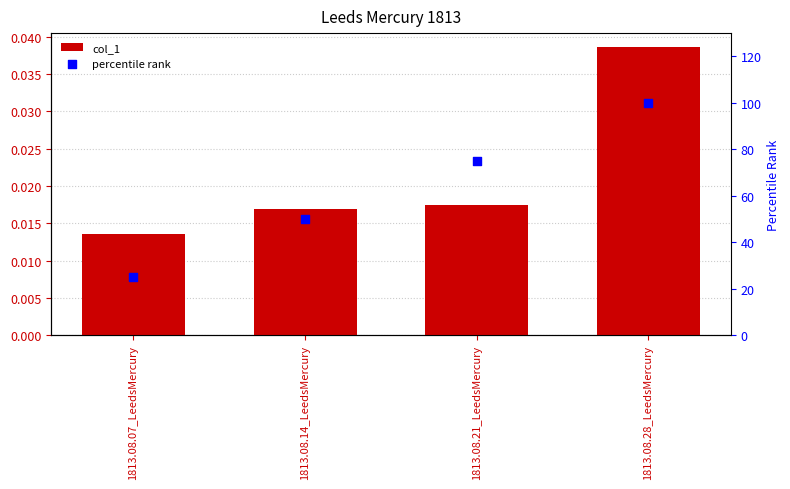

What are all the series names shown in the legend?

col_1, percentile rank